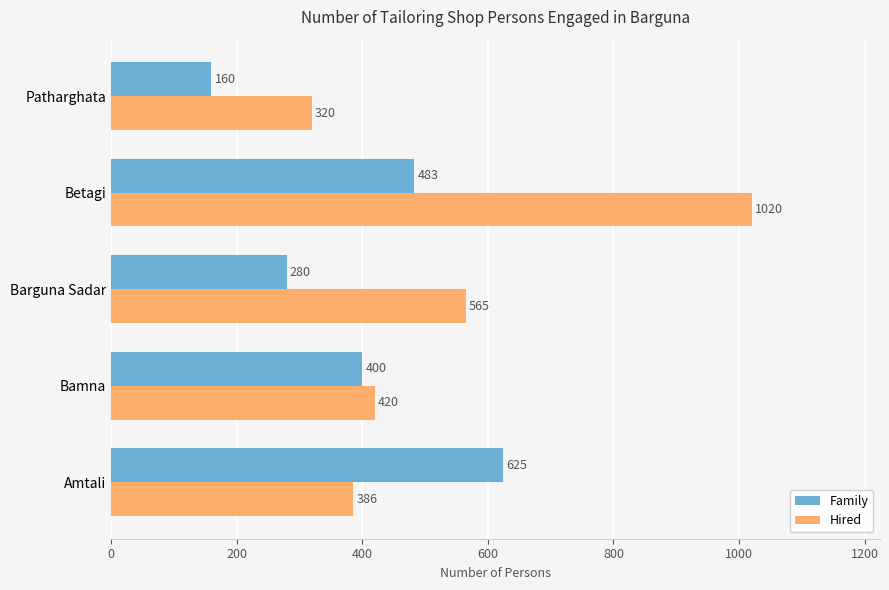

How many series are shown in this chart?

2